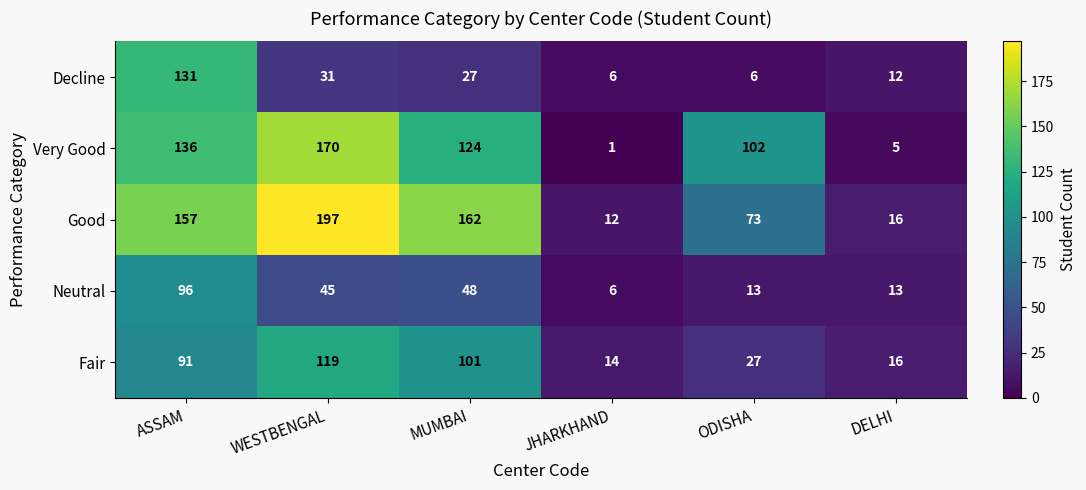

What is the greatest value displayed?

197